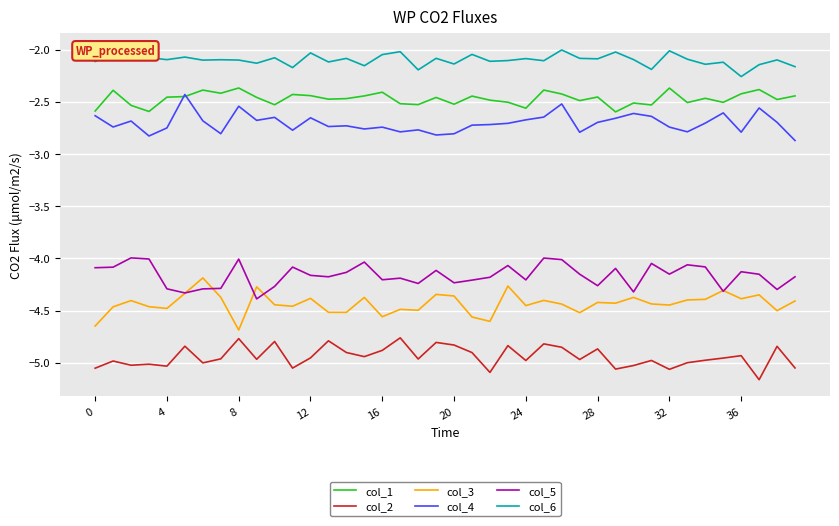

True or false: col_1 and col_6 intersect in this chart.

False